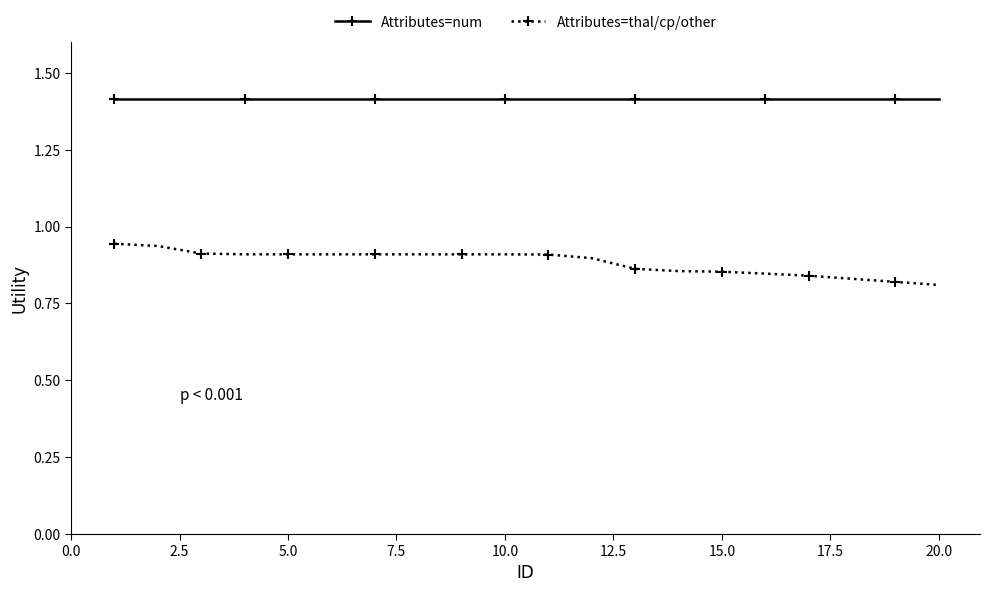

At how many categories does at least one series exceed 0?

20